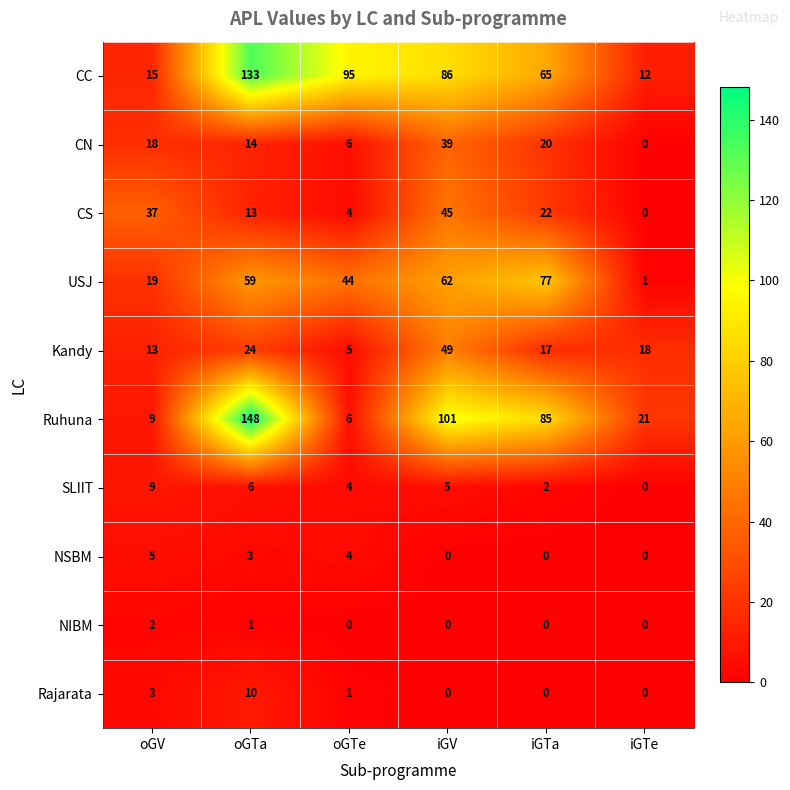

Which series has the largest total across all categories?

CC